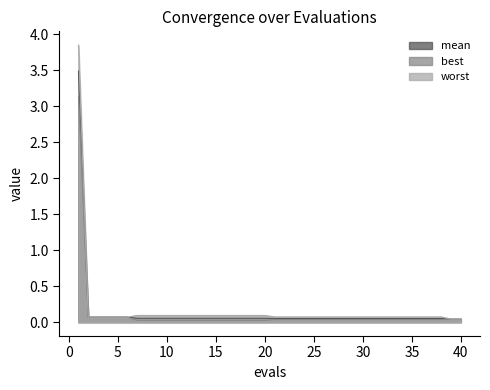

Which category has the lowest value across all series?

7